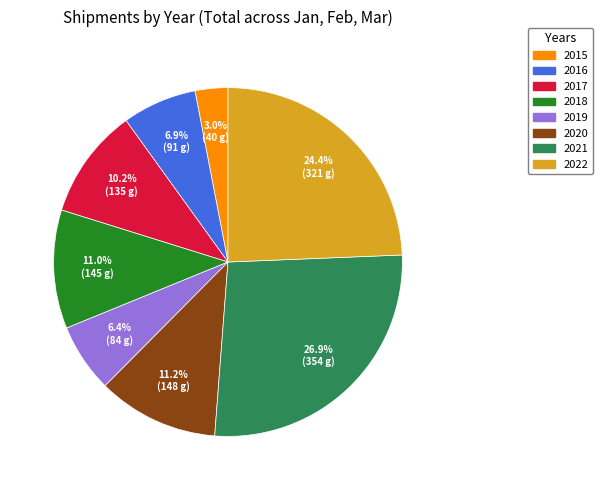

Which has a higher value, 2019 or 2022?

2022